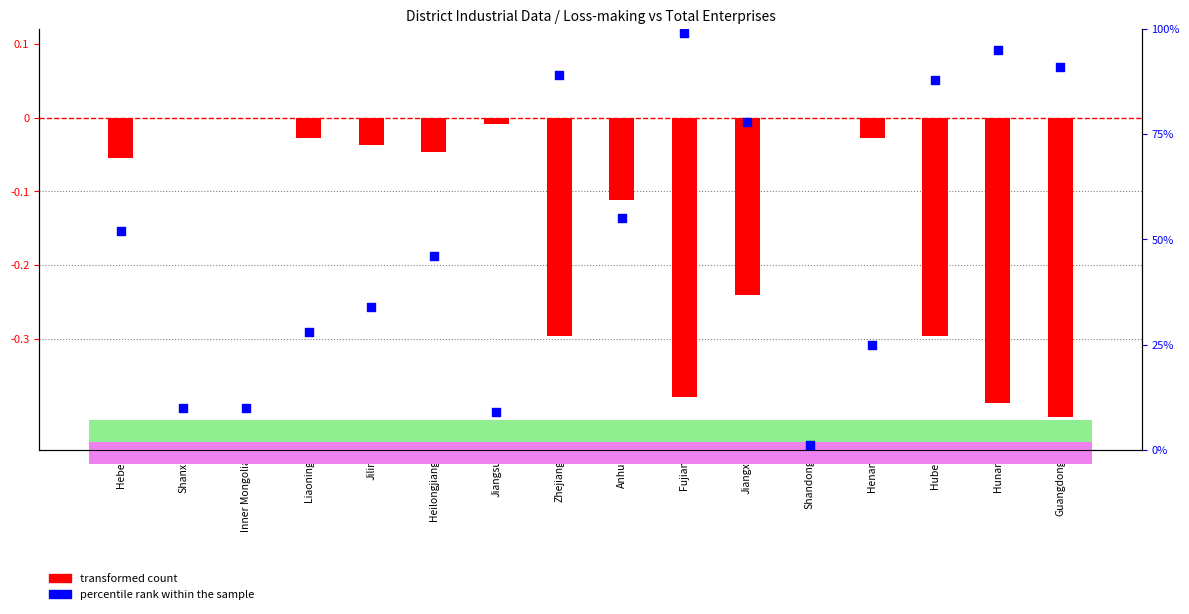

Which series reaches the minimum Y coordinate?

transformed count